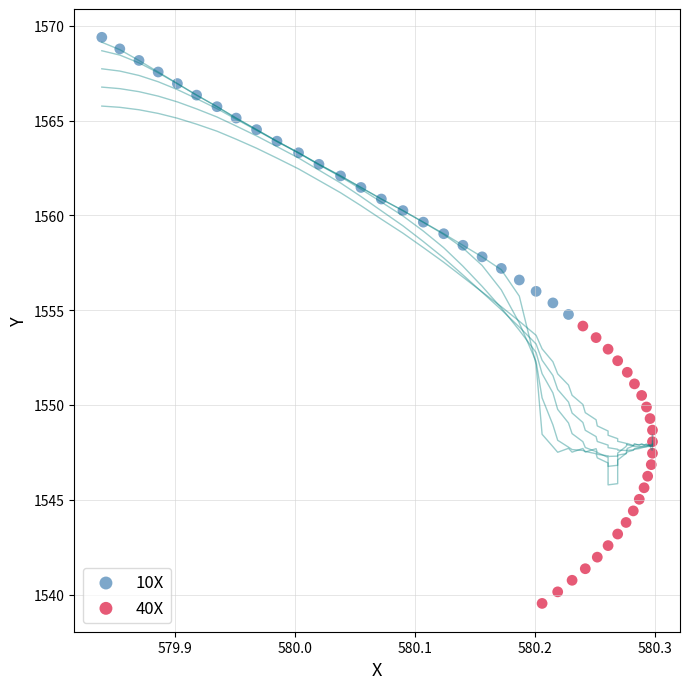

Which series has the widest spread of Y values?

40X